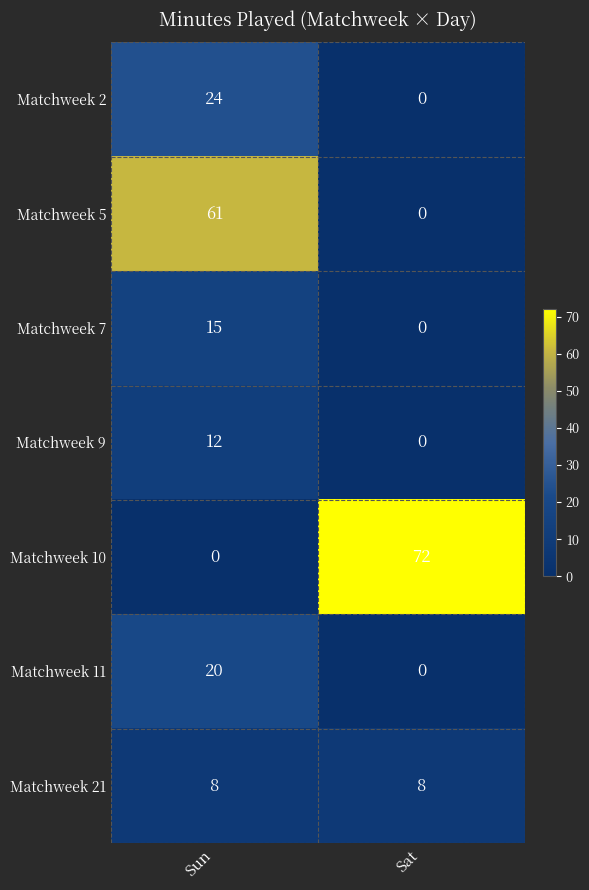

Reading left to right, list all the values displayed in this chart.

Matchweek 2: 24	0
Matchweek 5: 61	0
Matchweek 7: 15	0
Matchweek 9: 12	0
Matchweek 10: 0	72
Matchweek 11: 20	0
Matchweek 21: 8	8